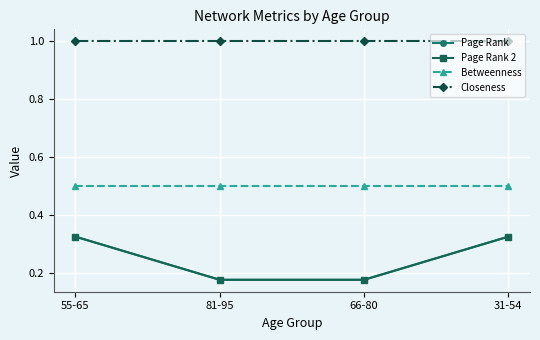

Does the chart have visible grid lines?

Yes